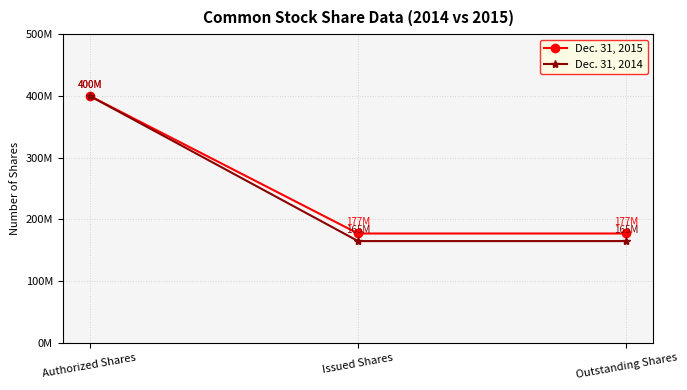

What is the spread (max minus min) of values at Issued Shares?

12300000